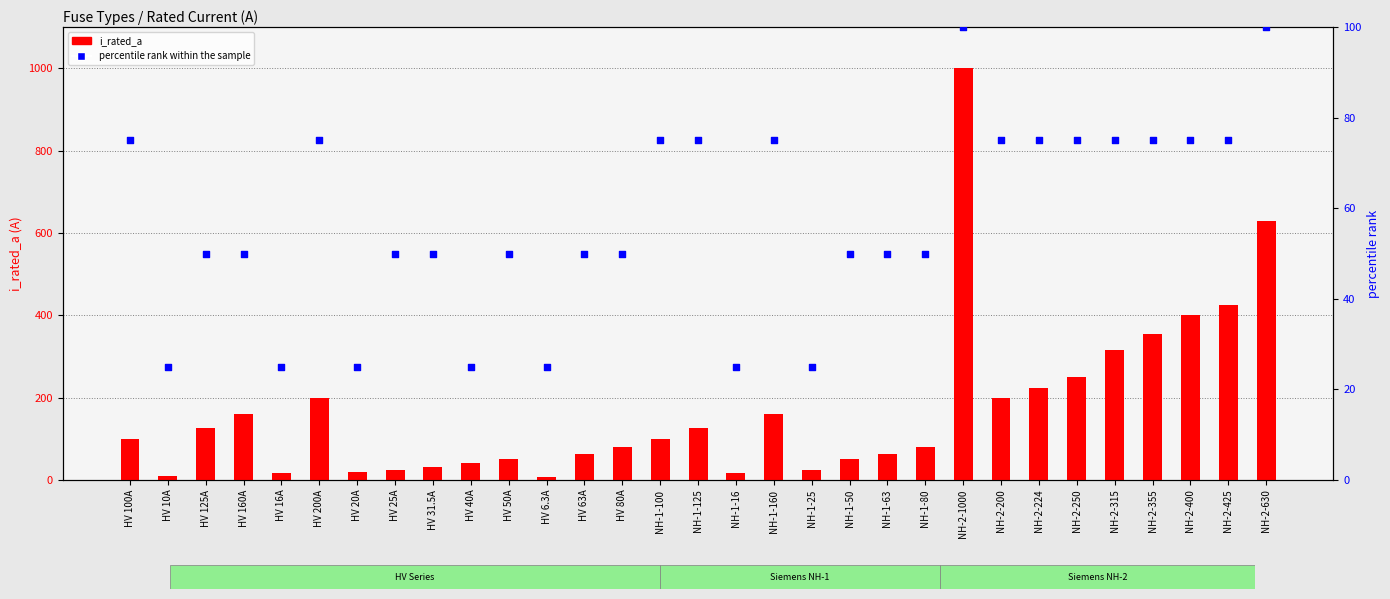

What are all the series names shown in the legend?

i_rated_a, percentile rank within the sample